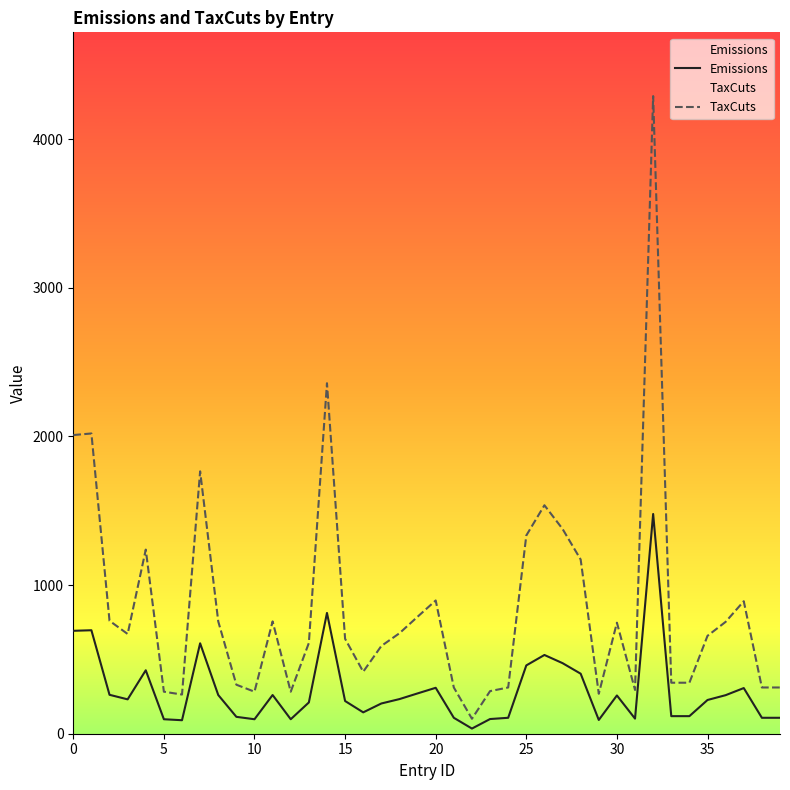

How many values in the TaxCuts series exceed 670?

20